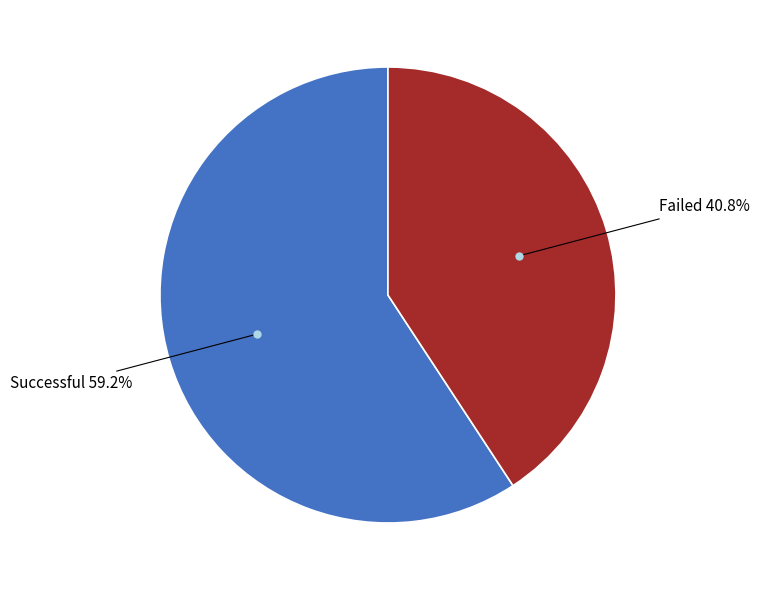

How many segments does this pie chart have?

2